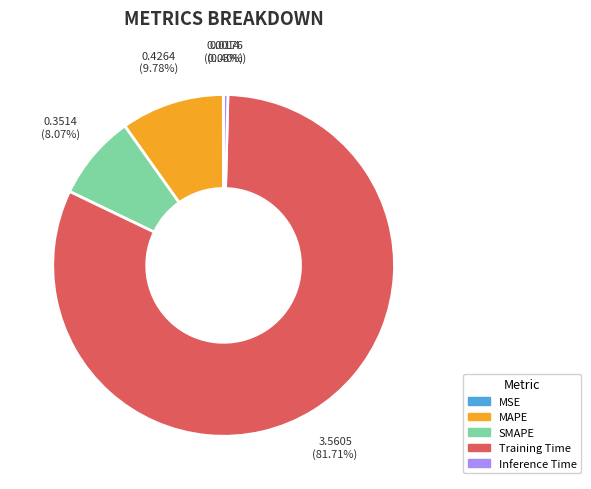

True or false: Inference Time accounts for 12% of the total.

False